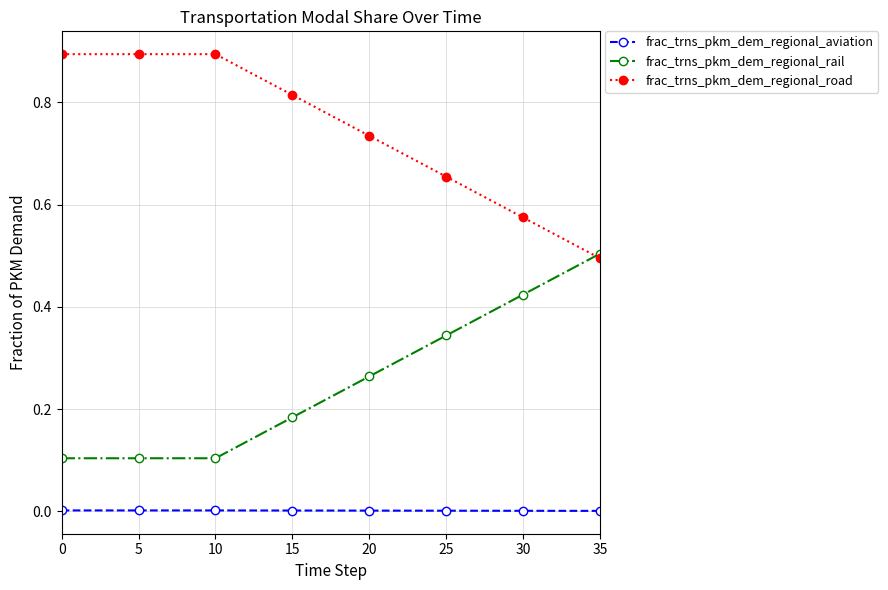

List the series in order of their peak value, highest first.

frac_trns_pkm_dem_regional_road, frac_trns_pkm_dem_regional_rail, frac_trns_pkm_dem_regional_aviation